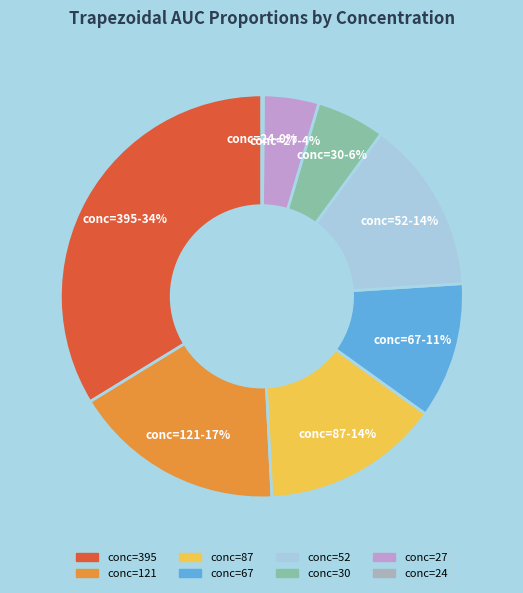

Do conc=395 and conc=27 together represent more than half of the pie?

No